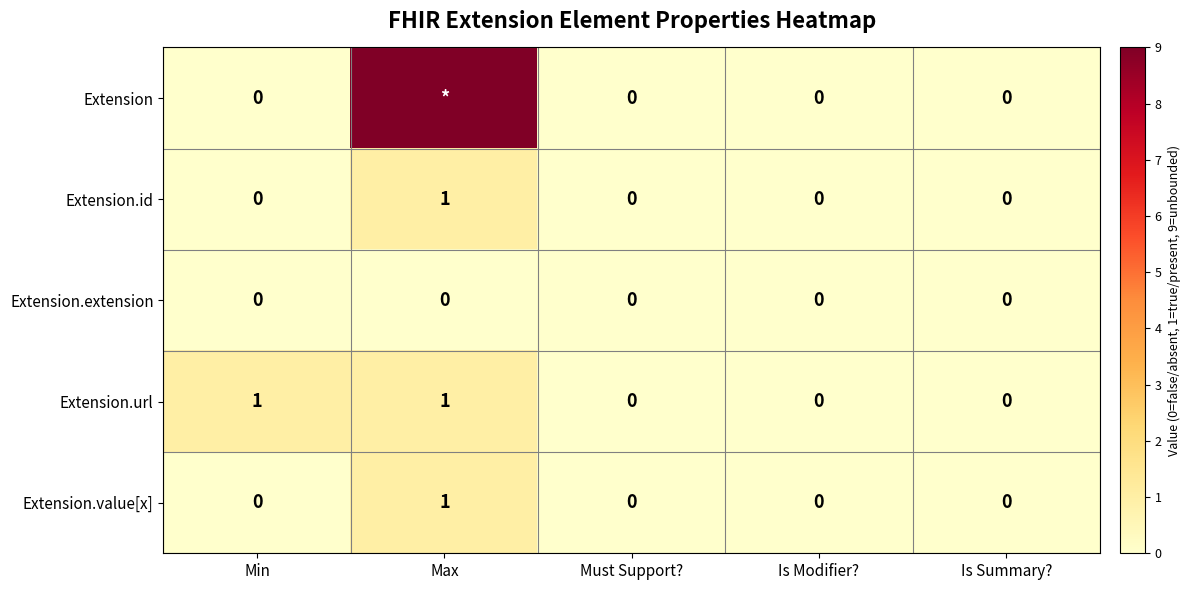

At which label does Extension.id reach its peak?

Max